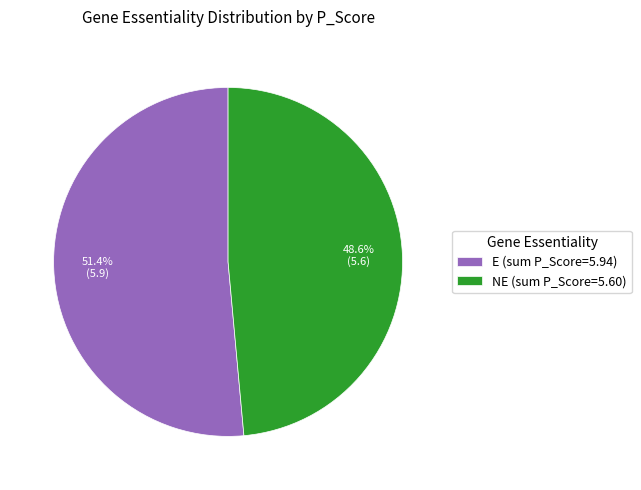

Is there any slice that represents more than half of the pie?

Yes